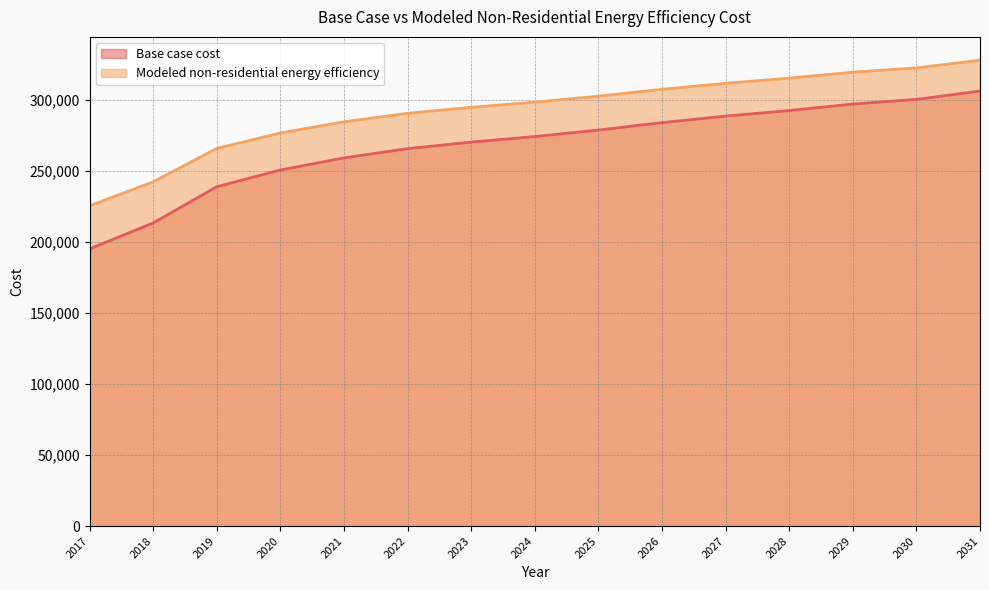

Which series has the largest total across all categories?

Modeled non-residential energy efficiency